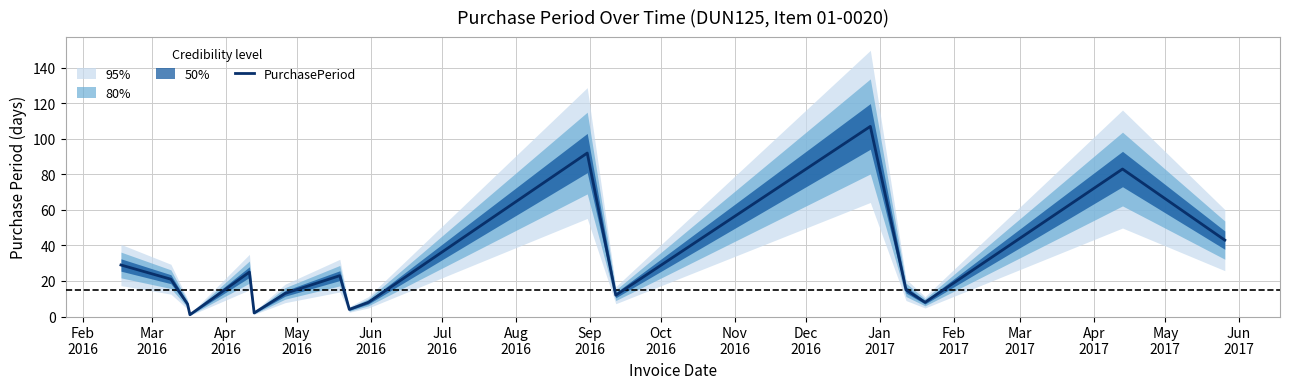

Does the chart have visible grid lines?

Yes